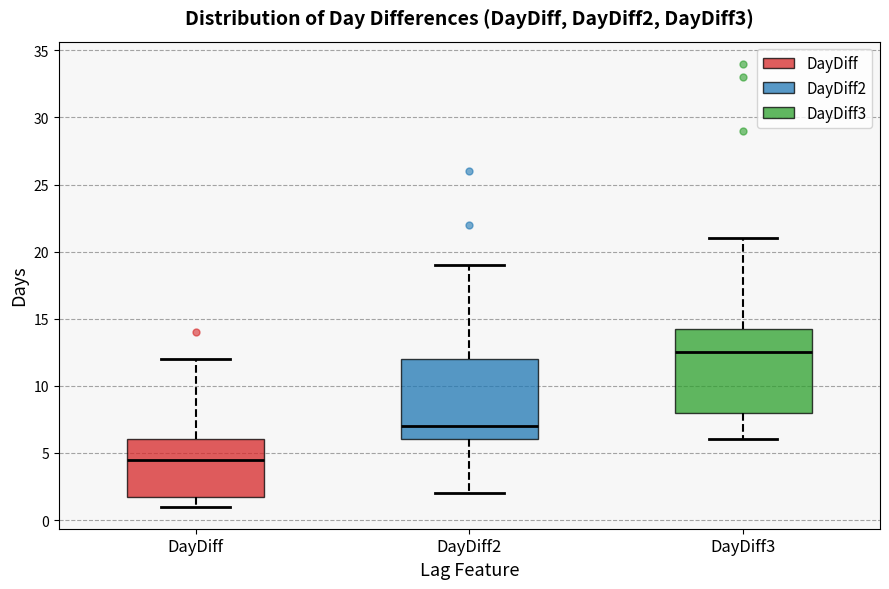

Which box has the highest median line?

DayDiff3